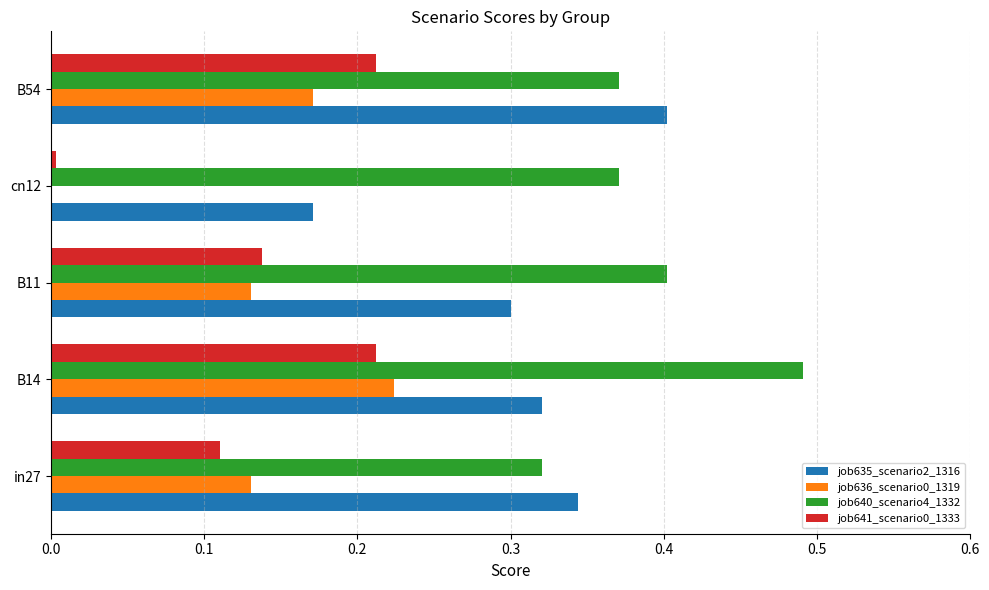

The job635_scenario2_1316 series shows 0.4 at B54. True or false?

True